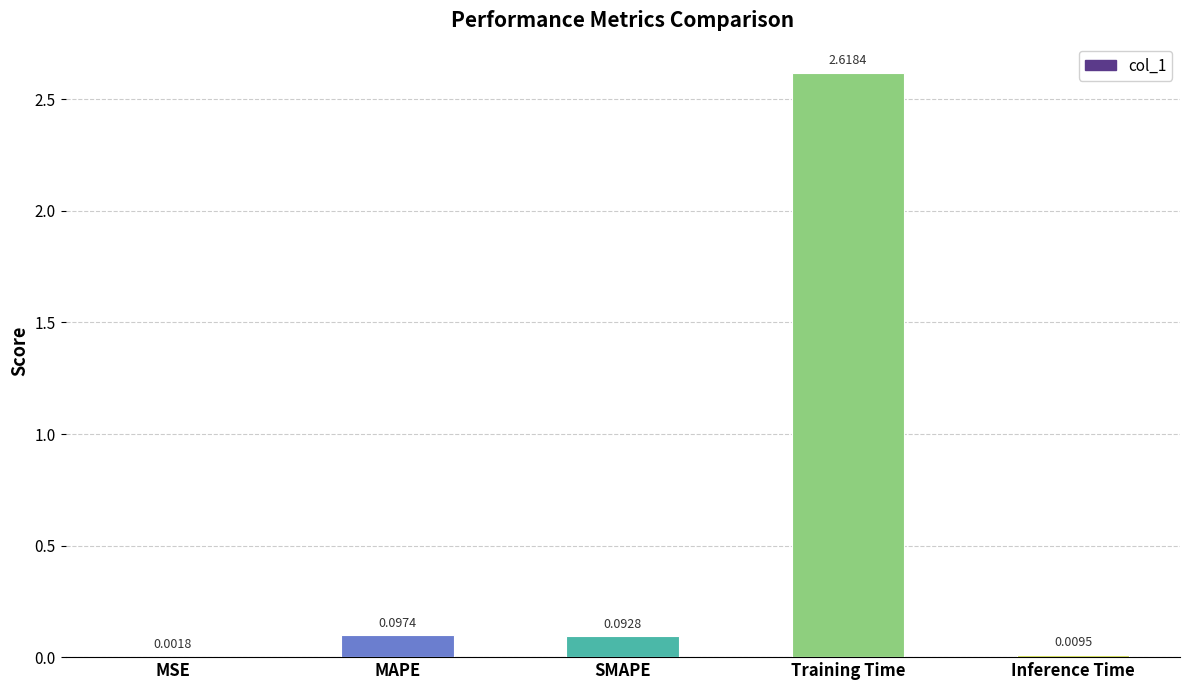

What is the sum of the values at MAPE and Training Time?

2.7